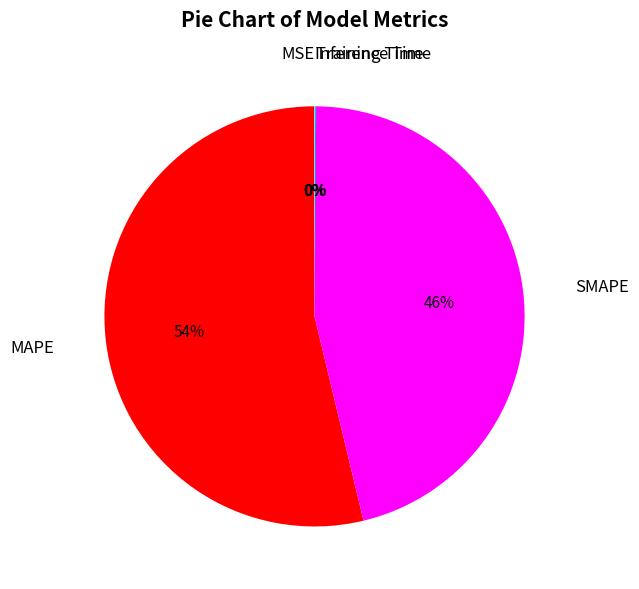

To the nearest percent, what is the average slice percentage?

20%